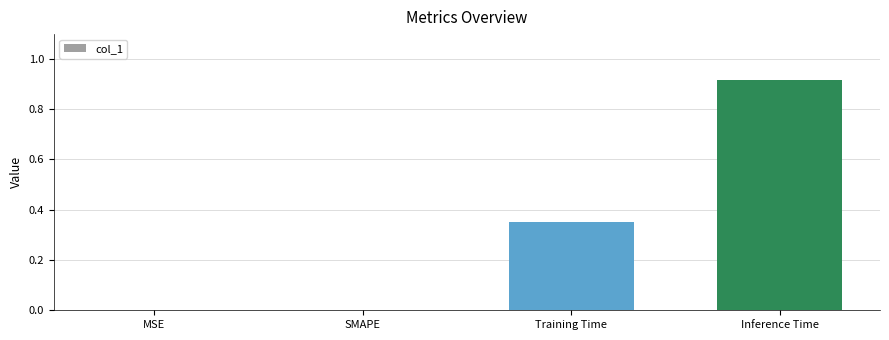

What is the change in value from MSE to Inference Time?

+0.9